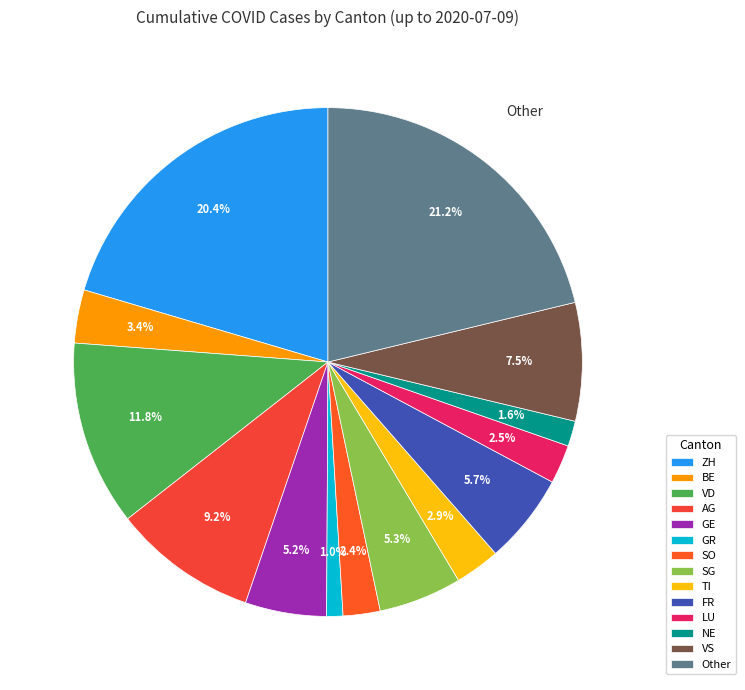

To the nearest percent, what is the average slice percentage?

7%